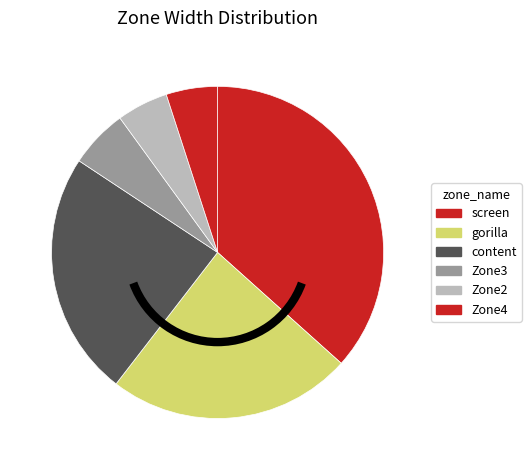

Does Zone2 represent more than half of the total?

No